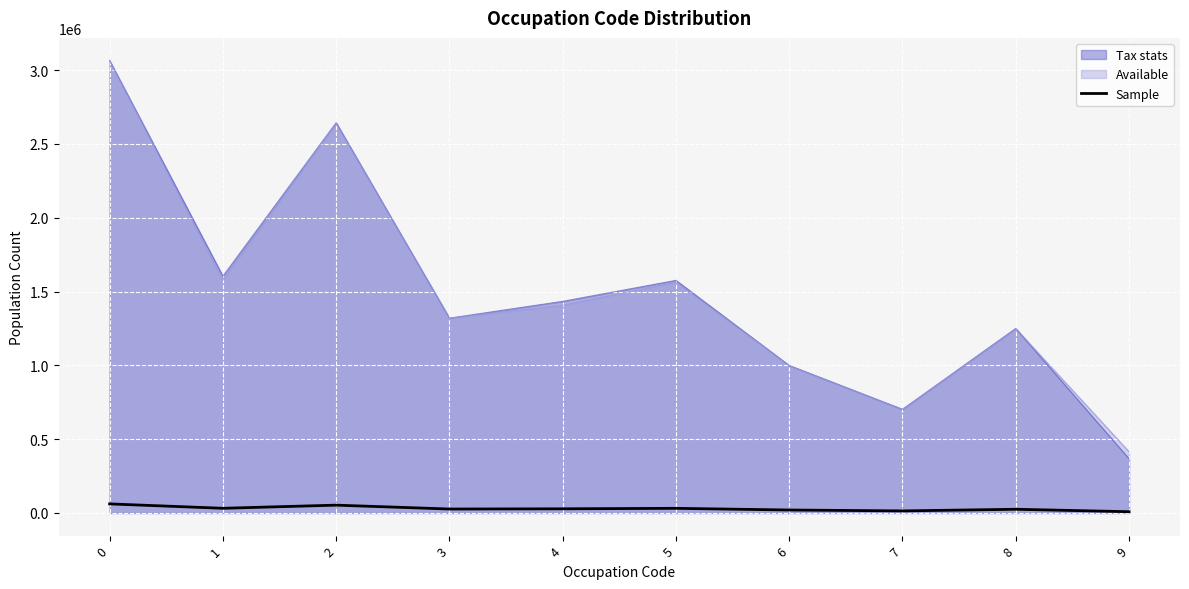

What is the smallest value displayed?

8413